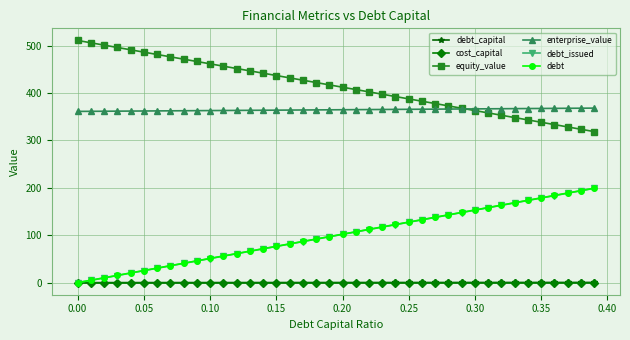

True or false: enterprise_value and cost_capital cross at least once.

False